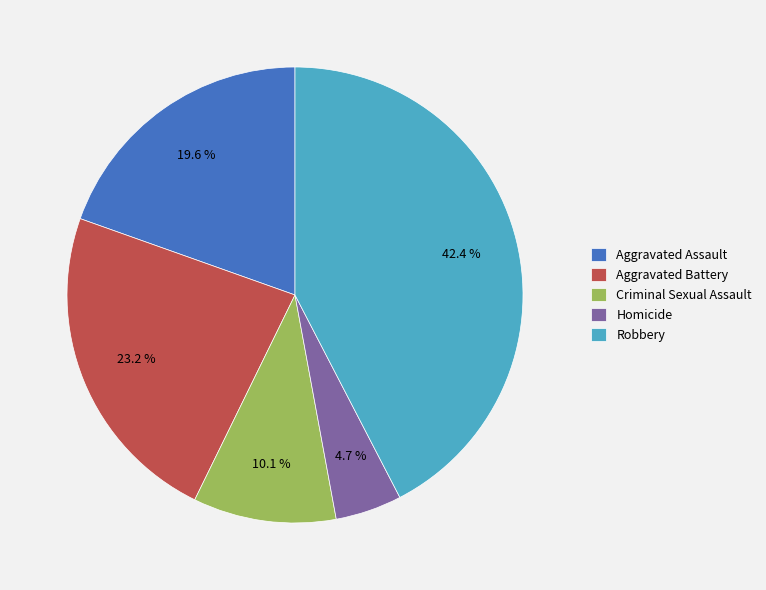

How many slices are in this pie chart?

5